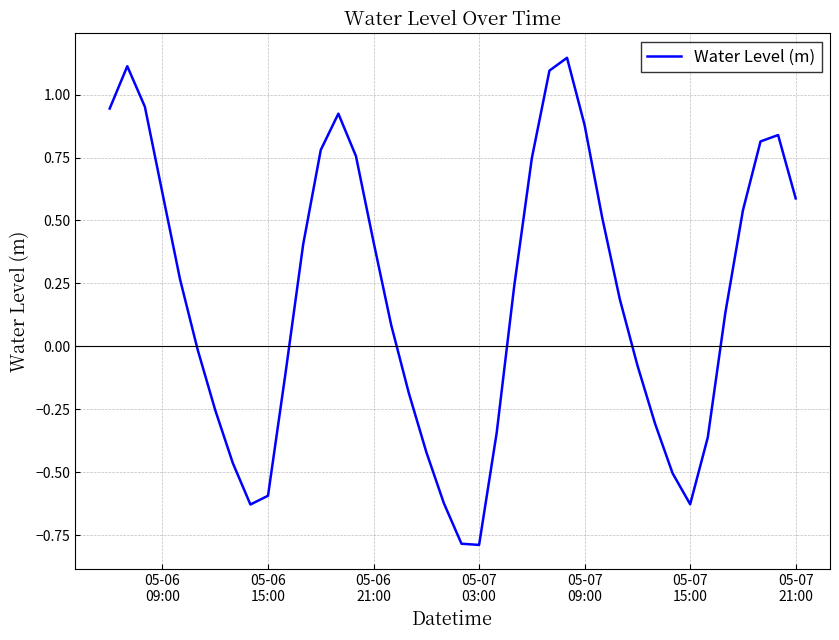

What is the difference between the maximum and minimum values?

1.9